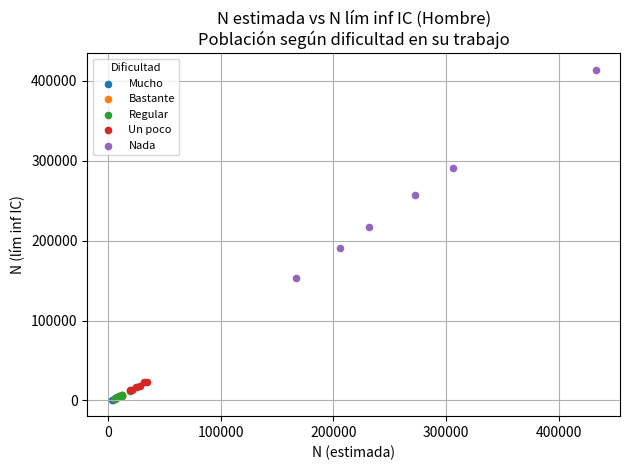

Which series has the widest spread of Y values?

Nada